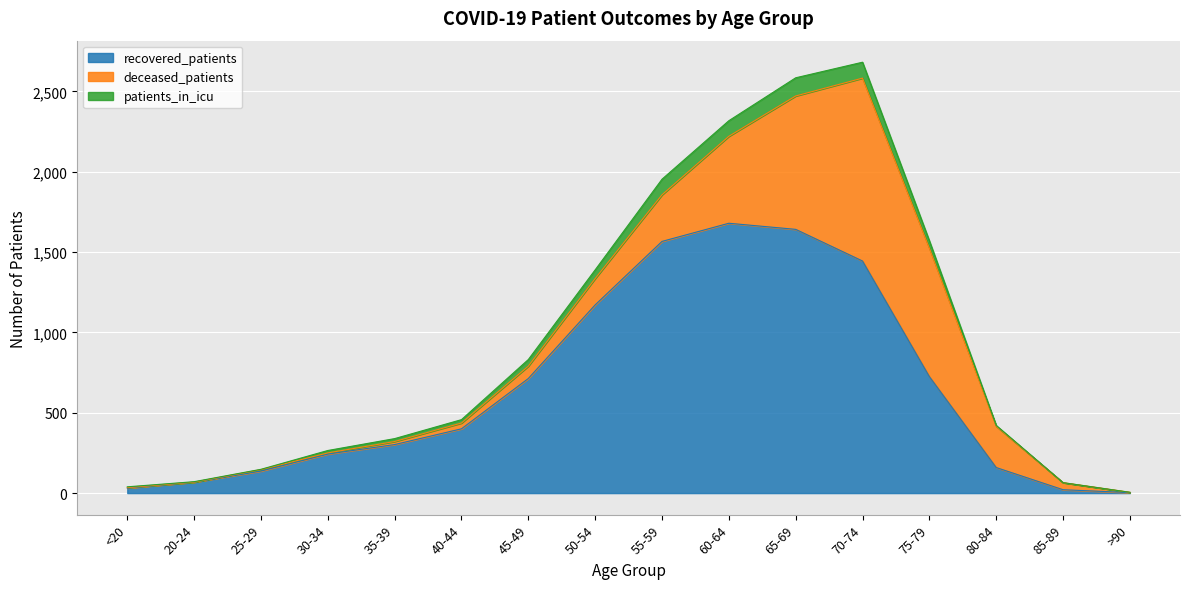

What are all the series names shown in the legend?

recovered_patients, deceased_patients, patients_in_icu